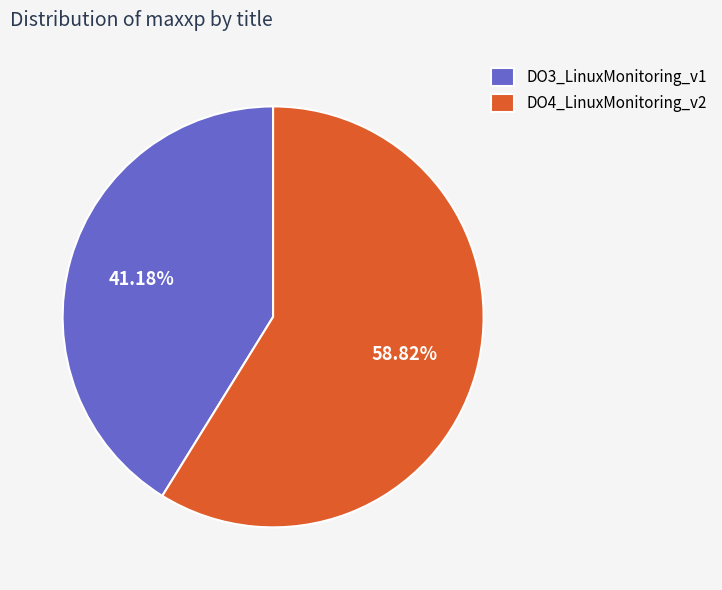

Rank the categories by value from highest to lowest.

DO4_LinuxMonitoring_v2, DO3_LinuxMonitoring_v1